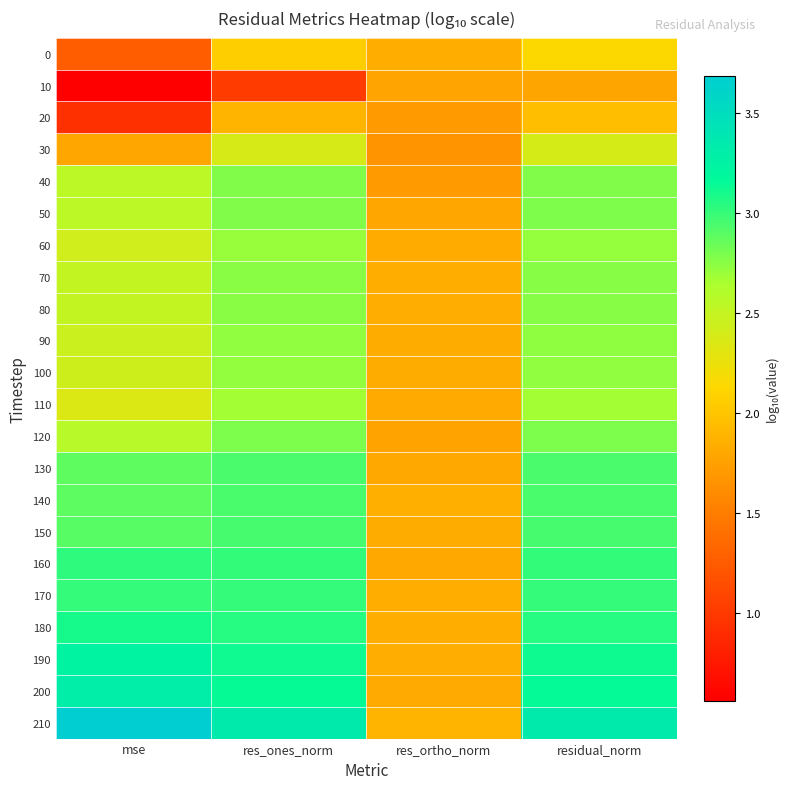

Reading left to right, list all the values displayed in this chart.

0: mse=1.3	res_ones_norm=2.1	res_ortho_norm=1.8	residual_norm=2.1
10: mse=0.6	res_ones_norm=1.0	res_ortho_norm=1.8	residual_norm=1.8
20: mse=0.9	res_ones_norm=1.9	res_ortho_norm=1.7	residual_norm=2.0
30: mse=1.8	res_ones_norm=2.4	res_ortho_norm=1.7	residual_norm=2.4
40: mse=2.6	res_ones_norm=2.8	res_ortho_norm=1.7	residual_norm=2.8
50: mse=2.6	res_ones_norm=2.8	res_ortho_norm=1.8	residual_norm=2.8
60: mse=2.4	res_ones_norm=2.7	res_ortho_norm=1.8	residual_norm=2.7
70: mse=2.5	res_ones_norm=2.8	res_ortho_norm=1.8	residual_norm=2.8
80: mse=2.5	res_ones_norm=2.8	res_ortho_norm=1.8	residual_norm=2.8
90: mse=2.5	res_ones_norm=2.7	res_ortho_norm=1.8	residual_norm=2.7
100: mse=2.4	res_ones_norm=2.7	res_ortho_norm=1.8	residual_norm=2.7
110: mse=2.3	res_ones_norm=2.7	res_ortho_norm=1.8	residual_norm=2.7
120: mse=2.6	res_ones_norm=2.8	res_ortho_norm=1.8	residual_norm=2.8
130: mse=2.9	res_ones_norm=2.9	res_ortho_norm=1.8	residual_norm=2.9
140: mse=2.9	res_ones_norm=2.9	res_ortho_norm=1.9	residual_norm=2.9
150: mse=2.9	res_ones_norm=3.0	res_ortho_norm=1.8	residual_norm=3.0
160: mse=3.0	res_ones_norm=3.0	res_ortho_norm=1.8	residual_norm=3.0
170: mse=3.0	res_ones_norm=3.0	res_ortho_norm=1.8	residual_norm=3.0
180: mse=3.1	res_ones_norm=3.0	res_ortho_norm=1.8	residual_norm=3.0
190: mse=3.2	res_ones_norm=3.1	res_ortho_norm=1.8	residual_norm=3.1
200: mse=3.3	res_ones_norm=3.1	res_ortho_norm=1.8	residual_norm=3.1
210: mse=3.7	res_ones_norm=3.3	res_ortho_norm=1.9	residual_norm=3.3